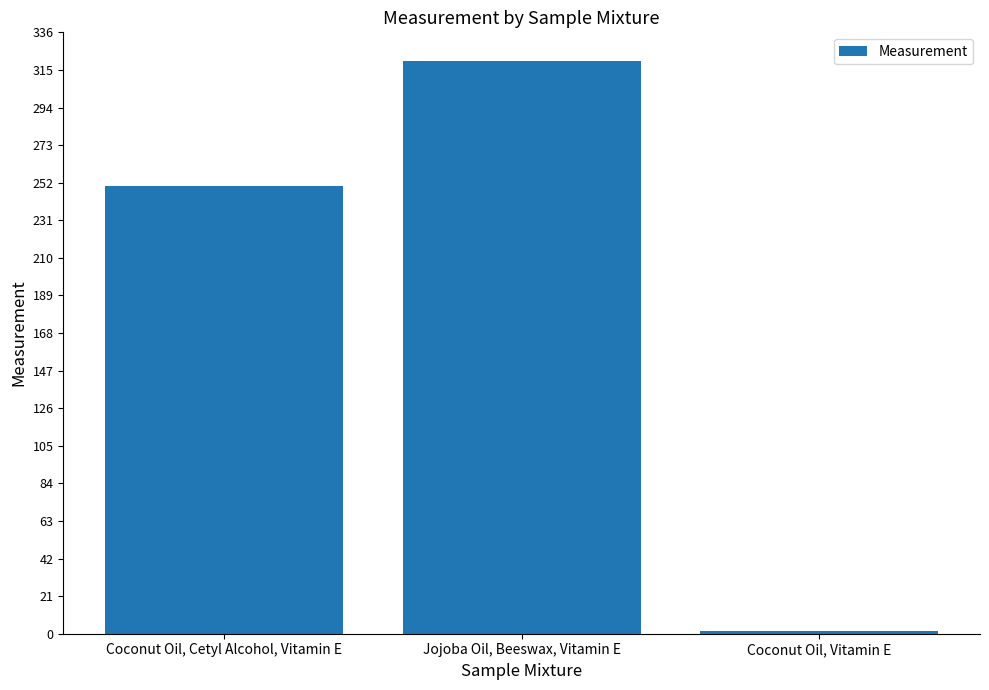

What is the label of the 2nd bar from the left?

Jojoba Oil, Beeswax, Vitamin E